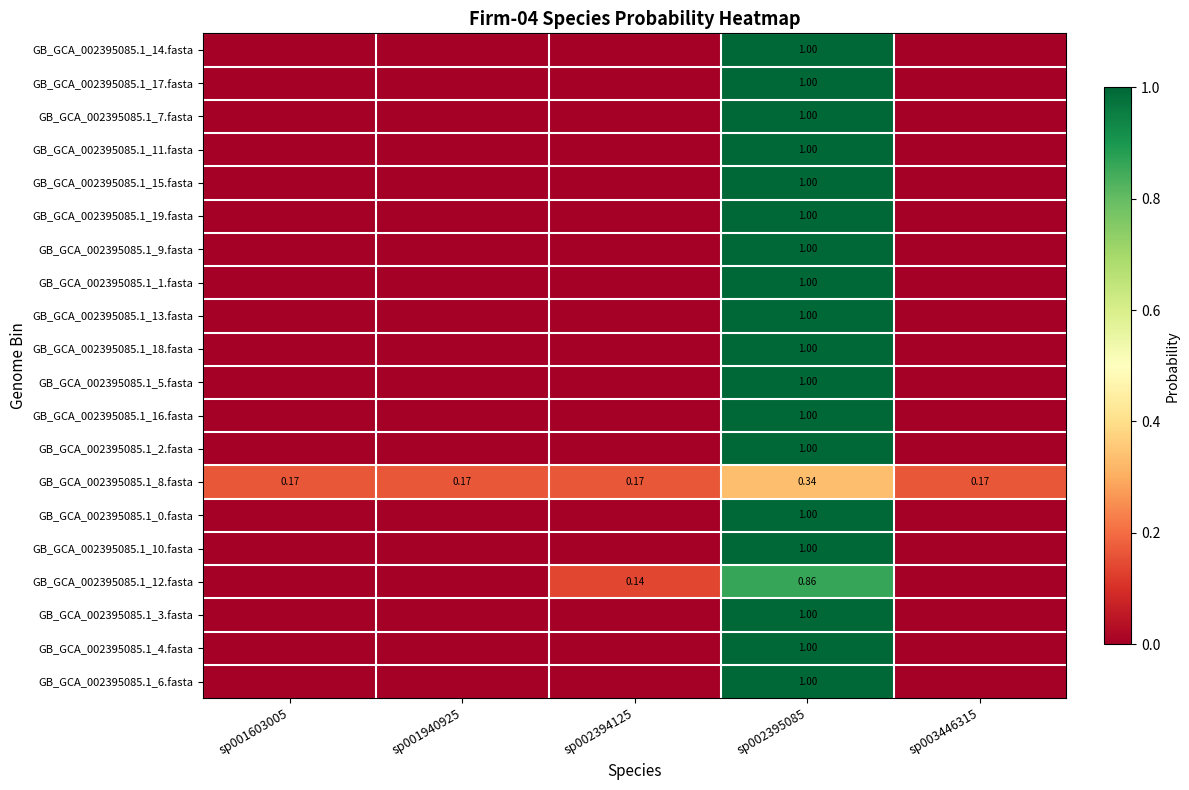

How many distinct data groups are displayed?

20